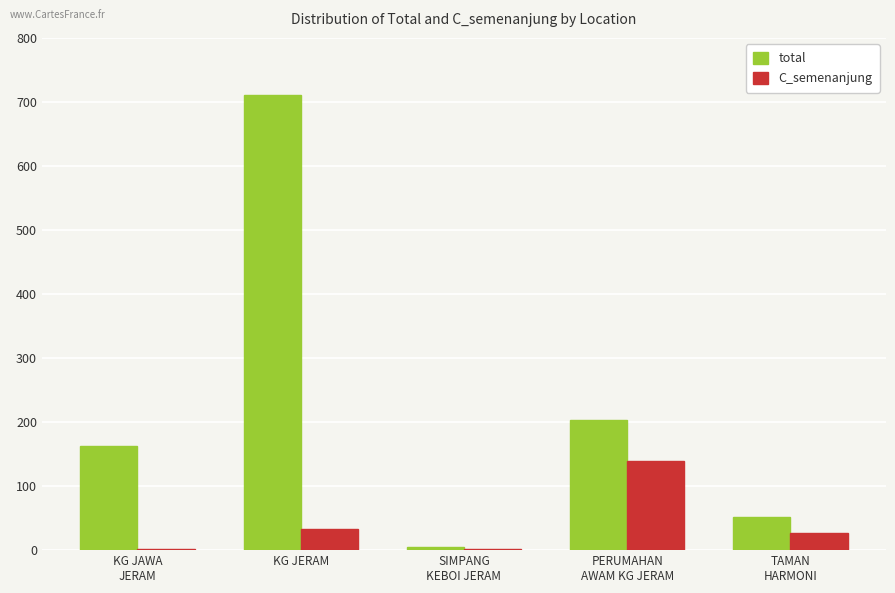

What is the difference between the total values at PERUMAHAN
AWAM KG JERAM and KG JAWA
JERAM?

40